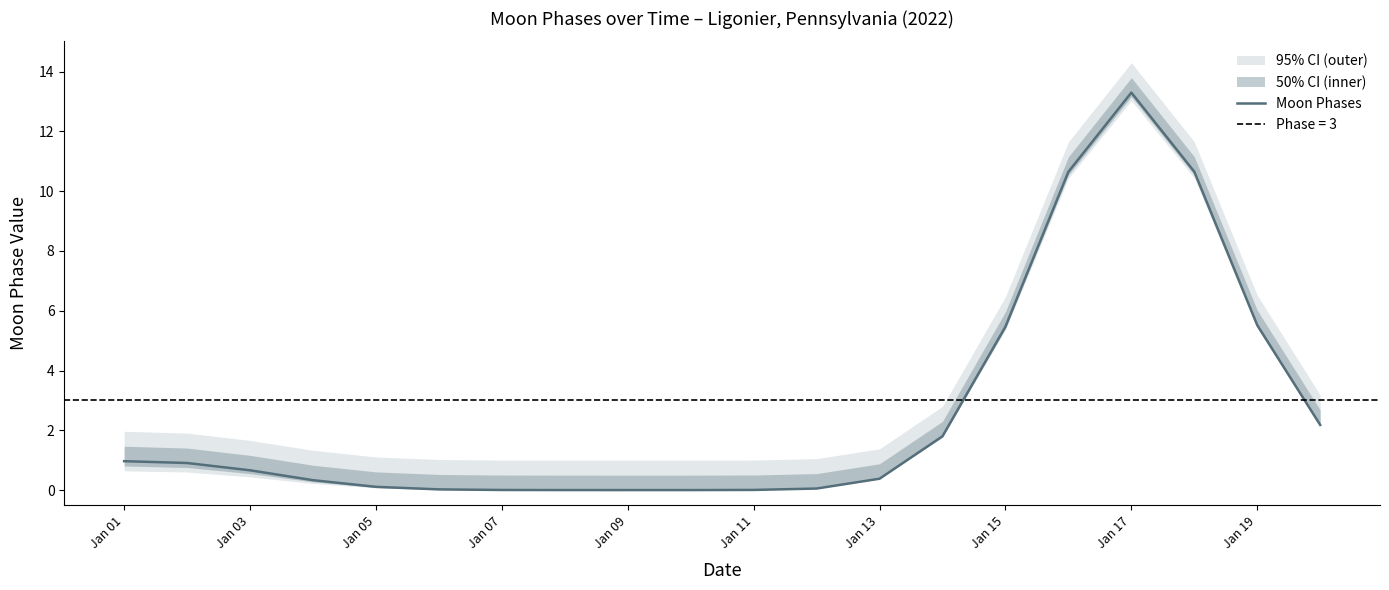

The Moon Phases series shows 6.6 at Jan 09. True or false?

False